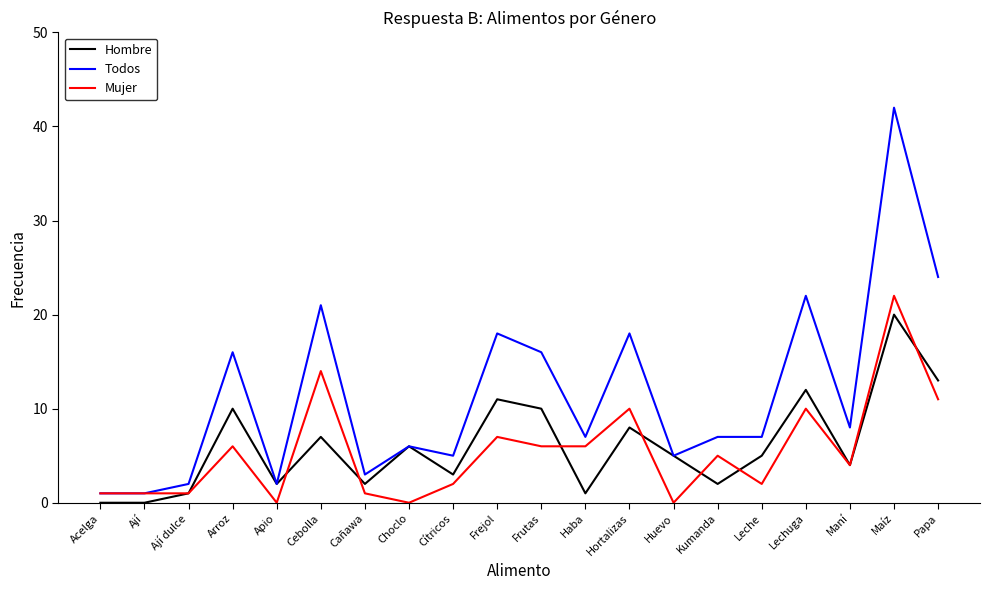

What is the sum of all Hombre values?

122